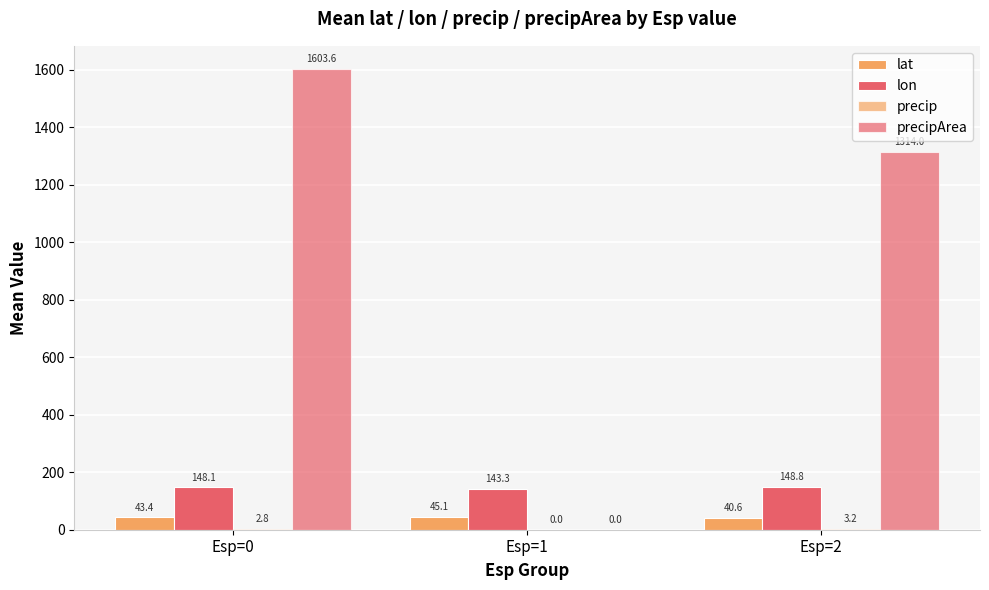

Does the chart contain stacked bars?

No